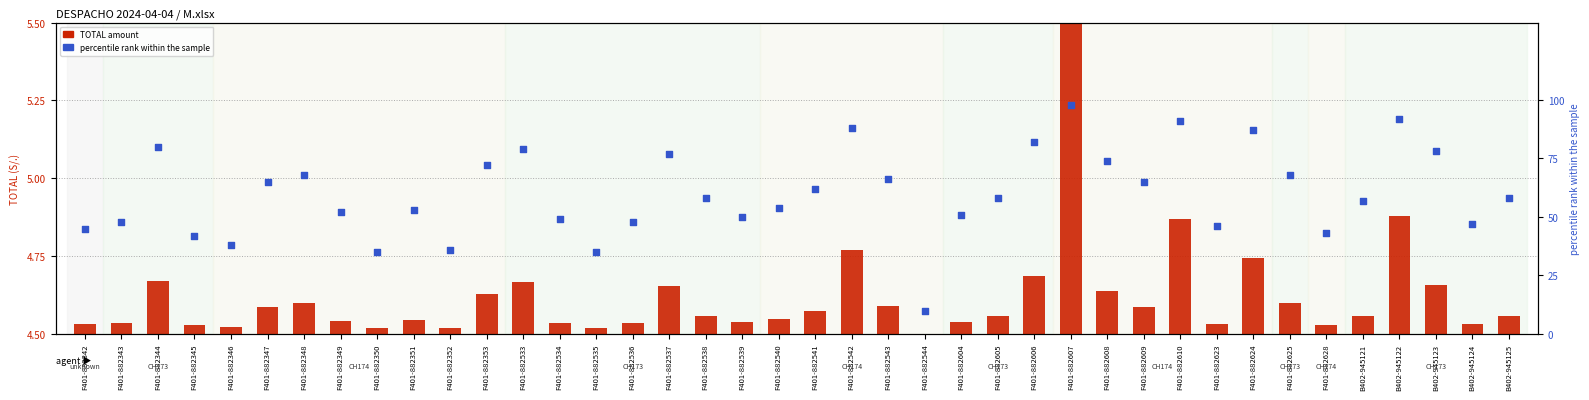

At how many categories does at least one series exceed 50?

26